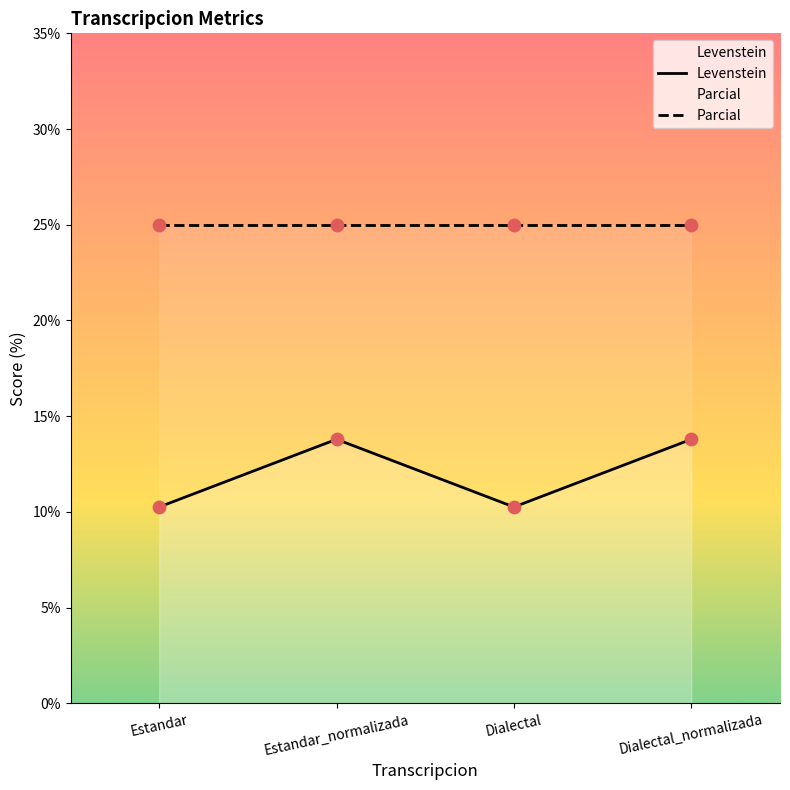

At how many categories does at least one series exceed 14?

4